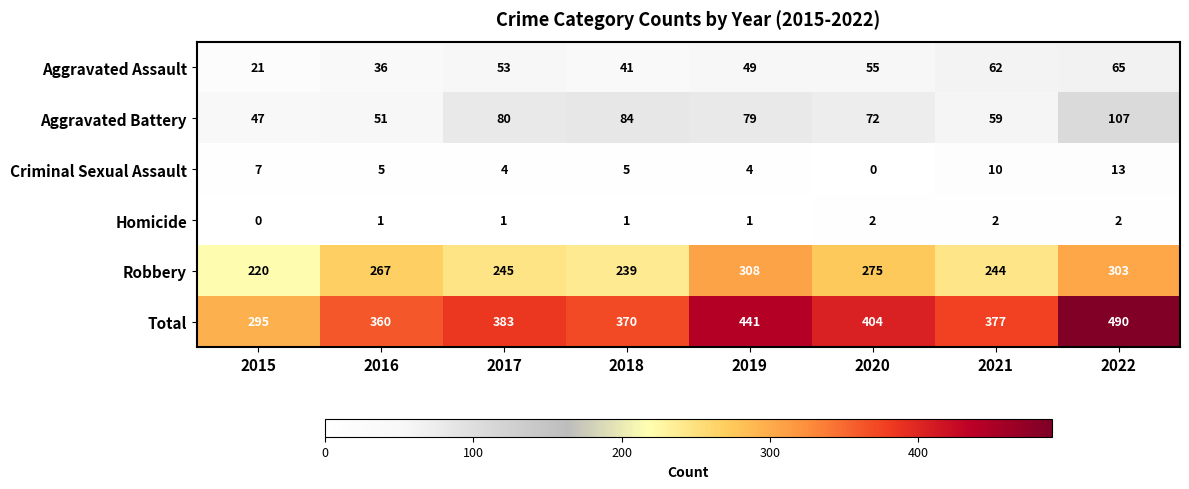

What is the sum of all Criminal Sexual Assault values?

48